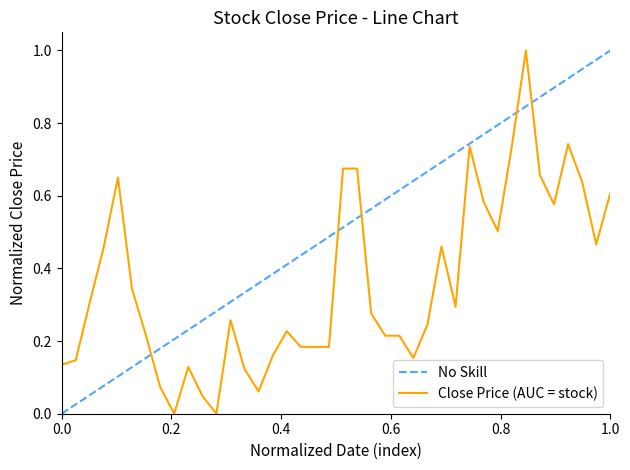

Reading left to right, list all the values displayed in this chart.

0.1	0.1	0.3	0.5	0.7	0.3	0.2	0.1	0.0	0.1	0.0	0.0	0.3	0.1	0.1	0.2	0.2	0.2	0.2	0.2	0.7	0.7	0.3	0.2	0.2	0.2	0.2	0.5	0.3	0.7	0.6	0.5	0.7	1.0	0.7	0.6	0.7	0.6	0.5	0.6